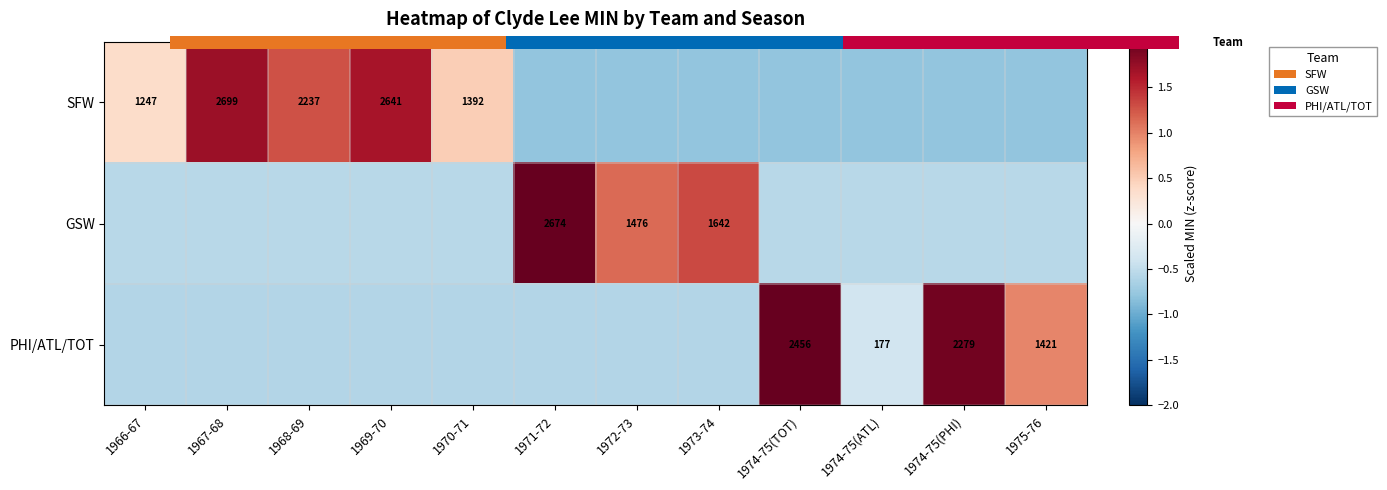

What is the minimum value for GSW?

-0.6